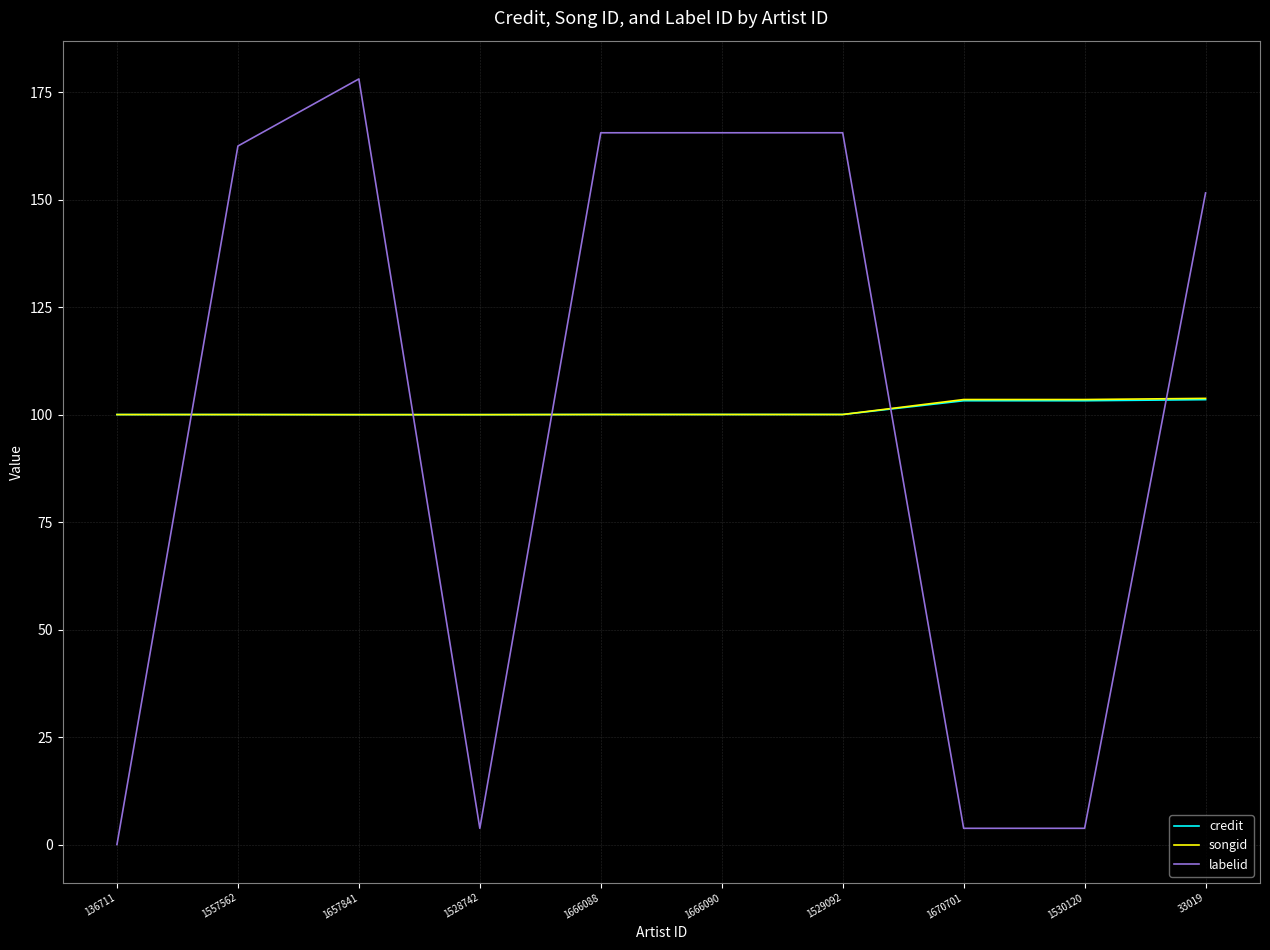

How many times do songid and labelid cross each other?

5